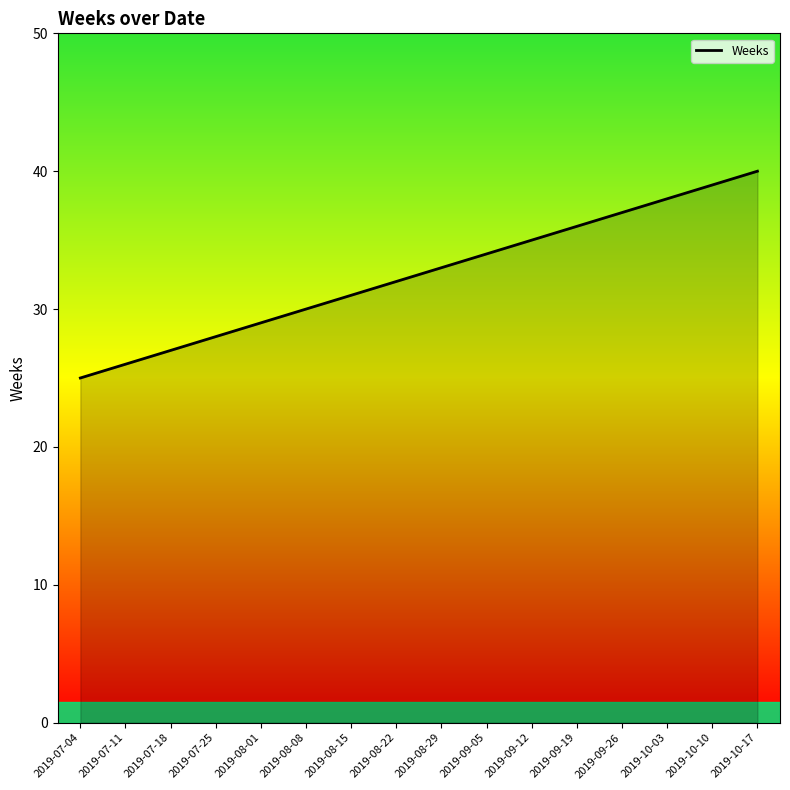

Rank the categories by value from lowest to highest.

2019-07-04, 2019-07-11, 2019-07-18, 2019-07-25, 2019-08-01, 2019-08-08, 2019-08-15, 2019-08-22, 2019-08-29, 2019-09-05, 2019-09-12, 2019-09-19, 2019-09-26, 2019-10-03, 2019-10-10, 2019-10-17